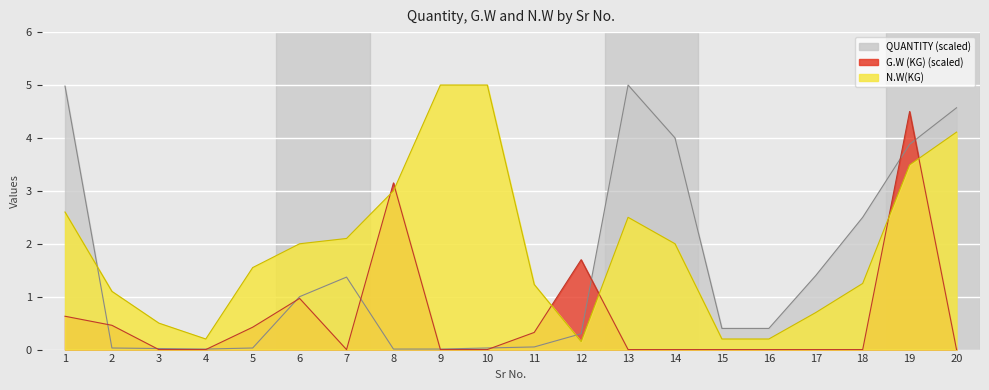

Does the chart display data point markers on the line(s)?

No